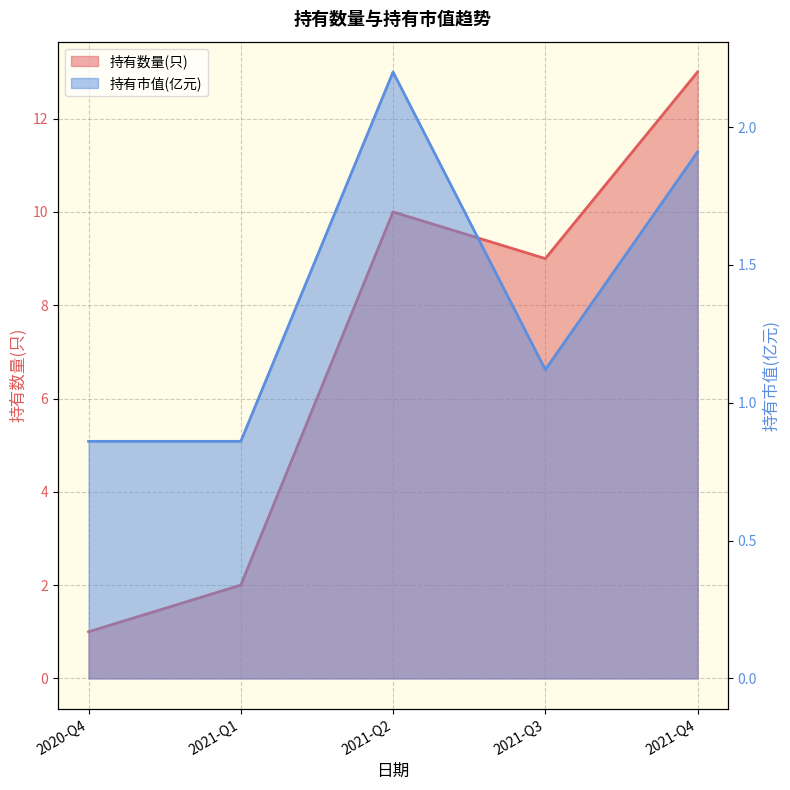

At how many categories does at least one series exceed 1?

4